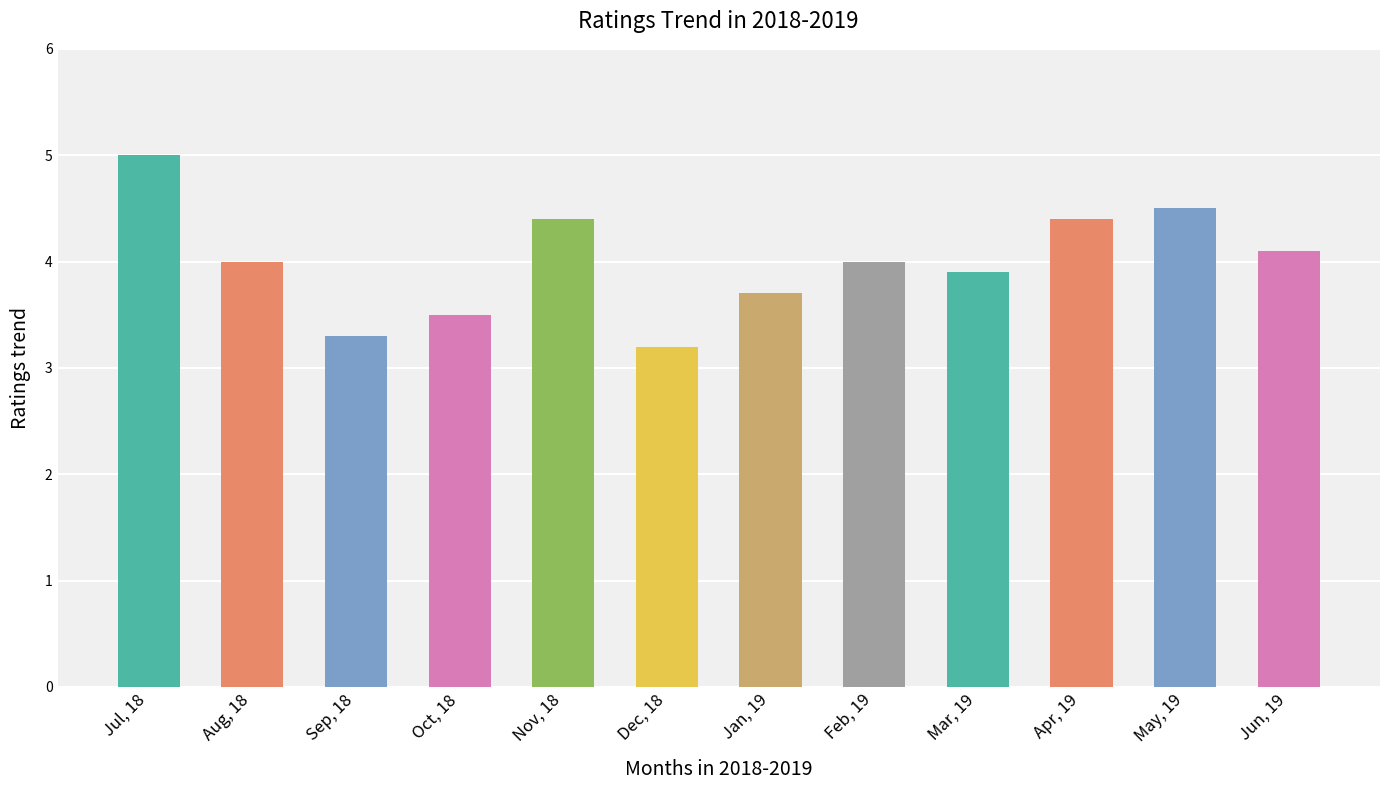

Which category has the lowest value across all series?

Dec, 18